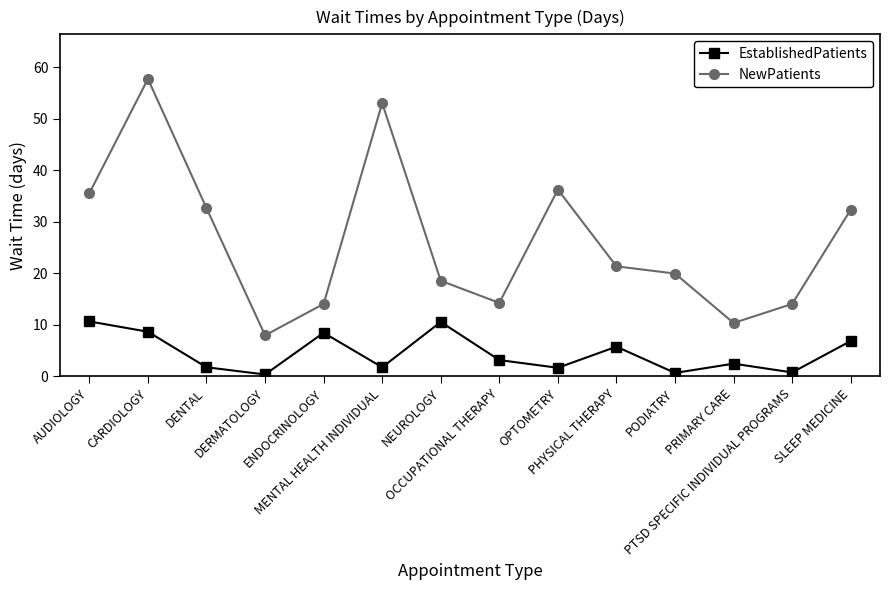

What is the difference between the highest and lowest values at PODIATRY?

19.3